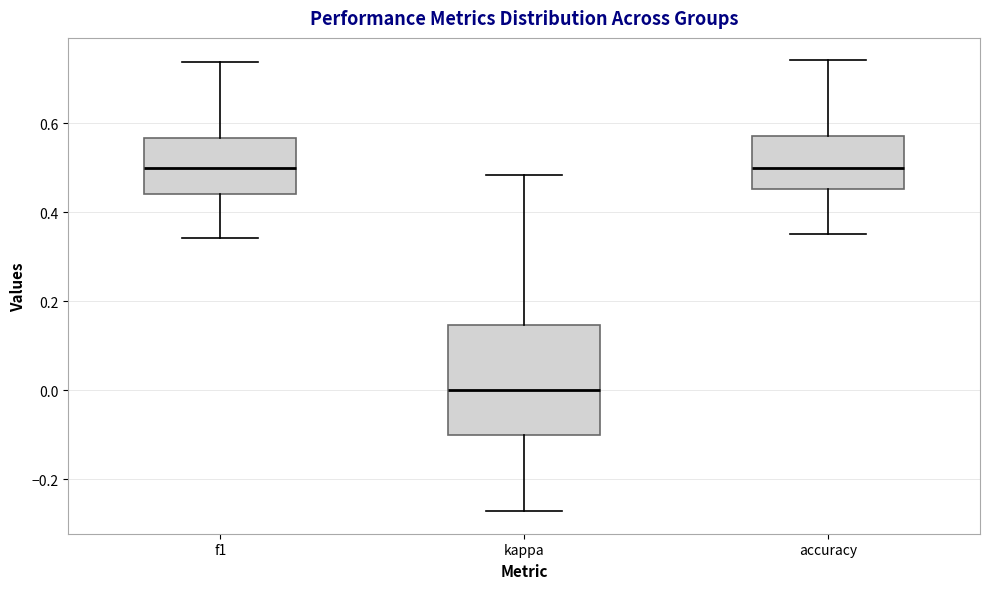

Comparing the boxes themselves (not the whiskers), which one is the tallest?

kappa